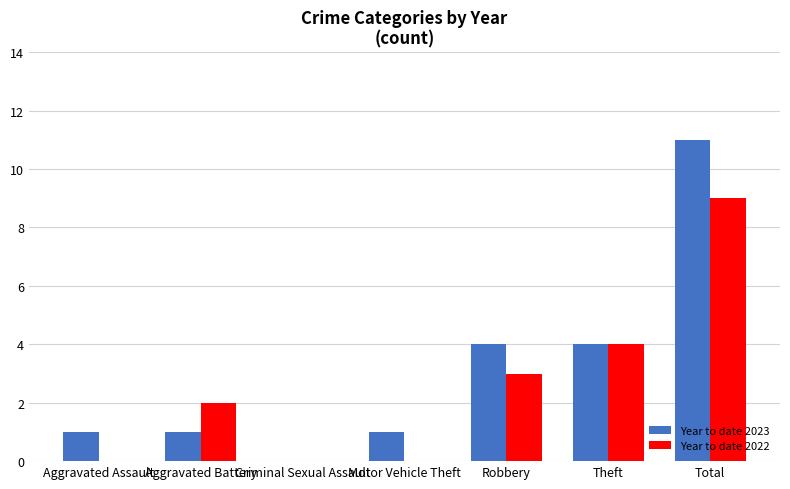

Is it true that Year to date 2023 equals 4 at Theft?

True